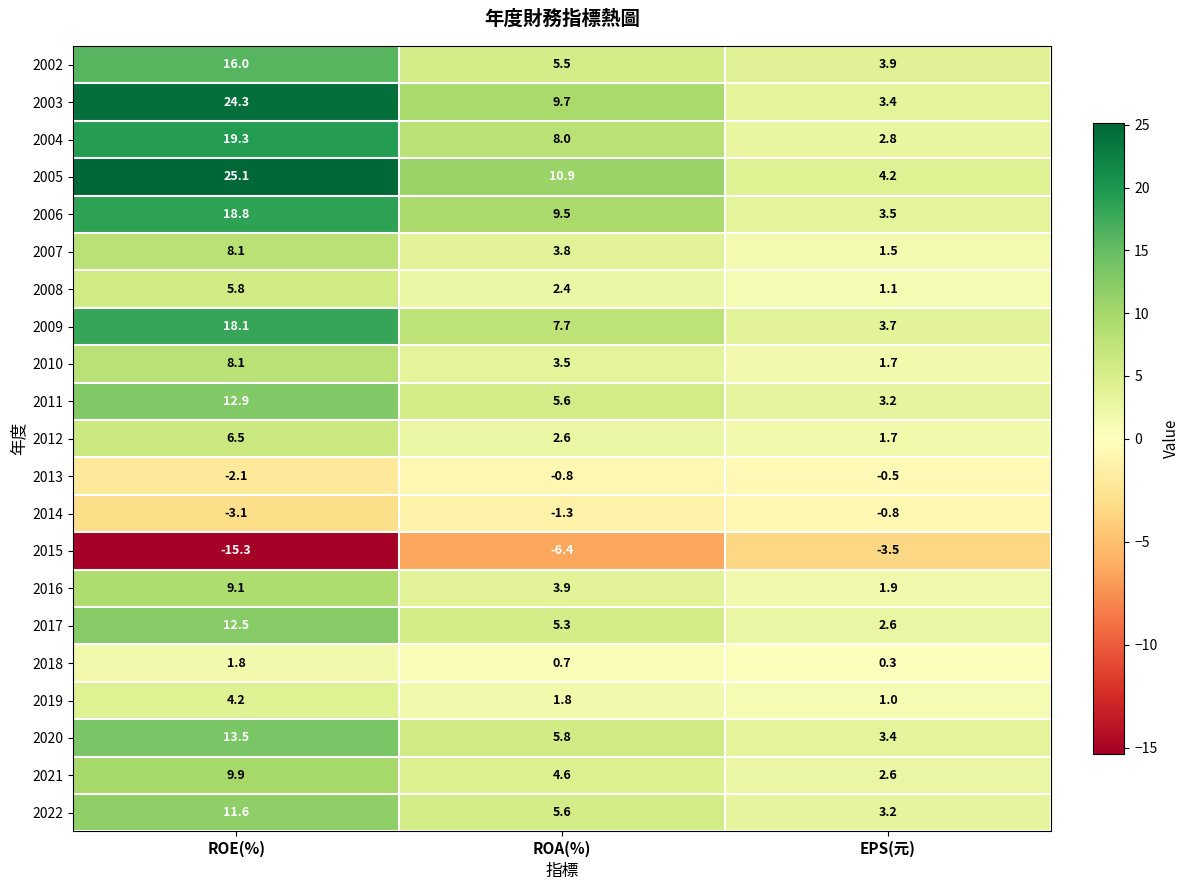

What is the difference between the highest and lowest values at ROE(%)?

40.4